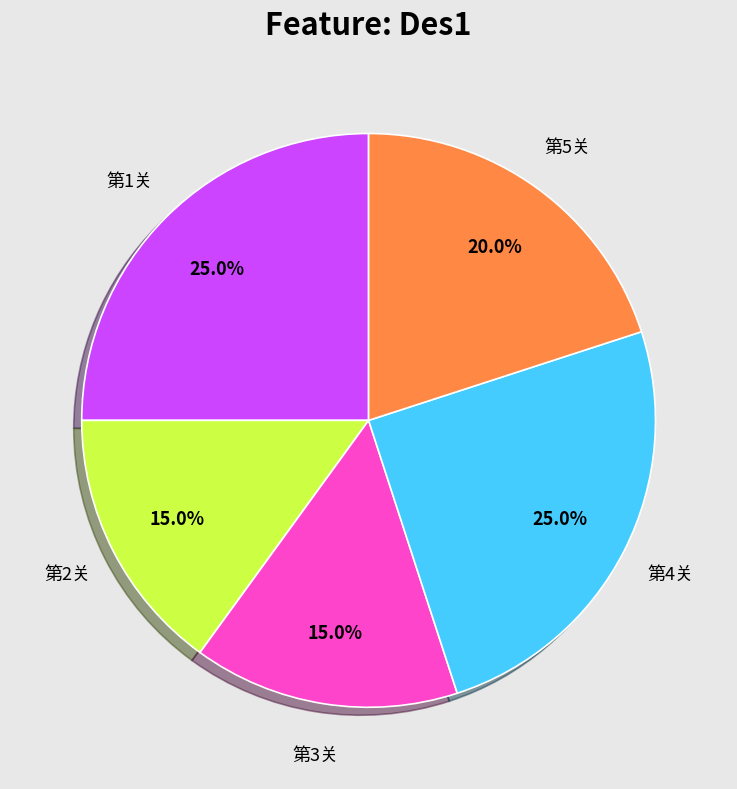

How many segments does this pie chart have?

5